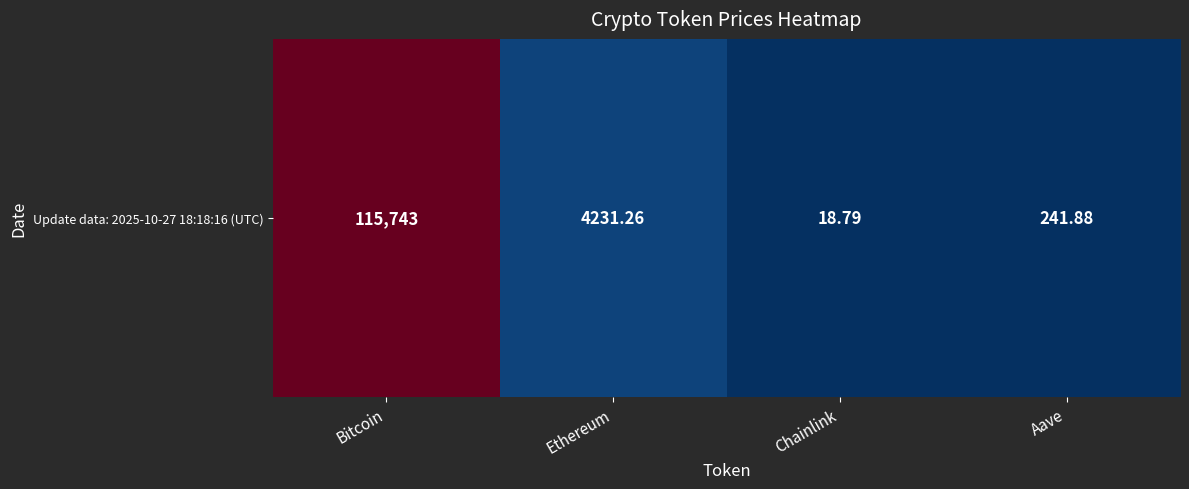

Reading right to left, extract all data points from this chart.

Aave=241.9	Chainlink=18.8	Ethereum=4231.3	Bitcoin=115743.0